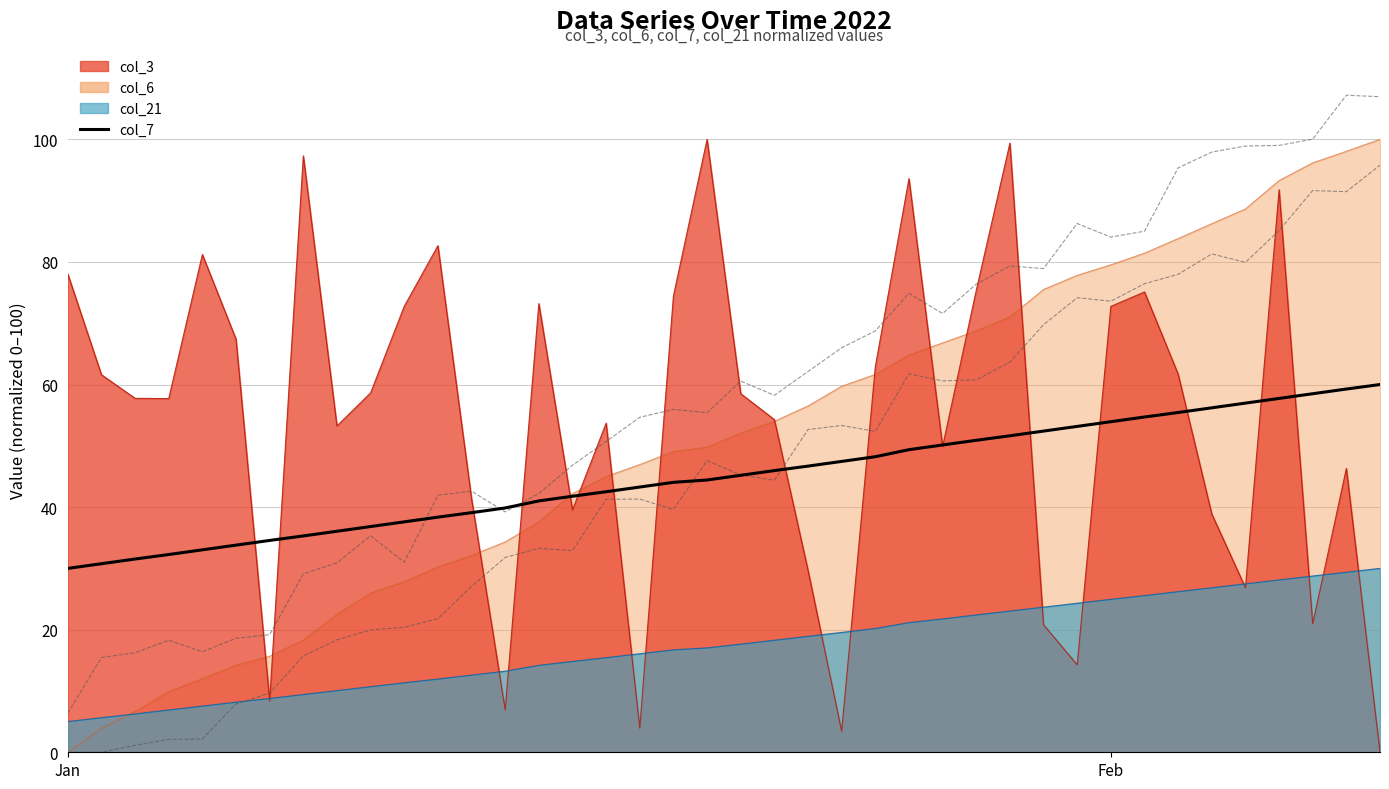

How many lines are shown in the chart?

3